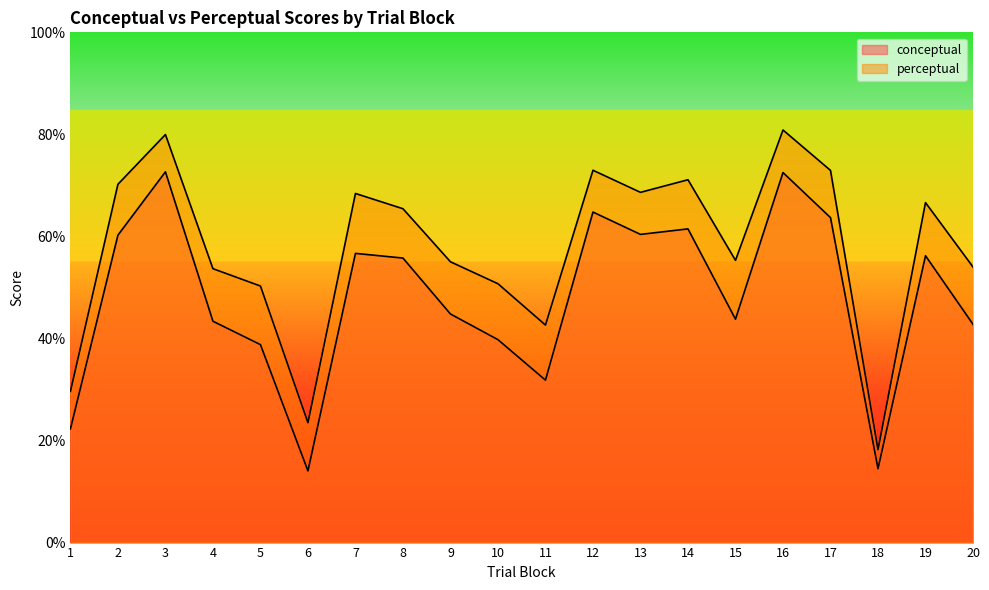

Is it true that perceptual equals 68.6 at 13?

True